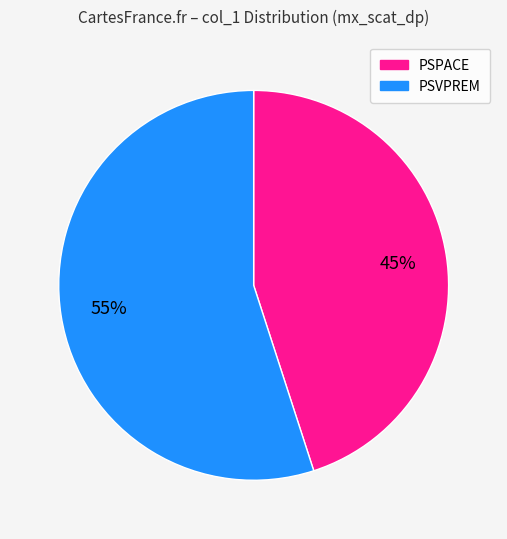

Count the number of slices in the pie.

2